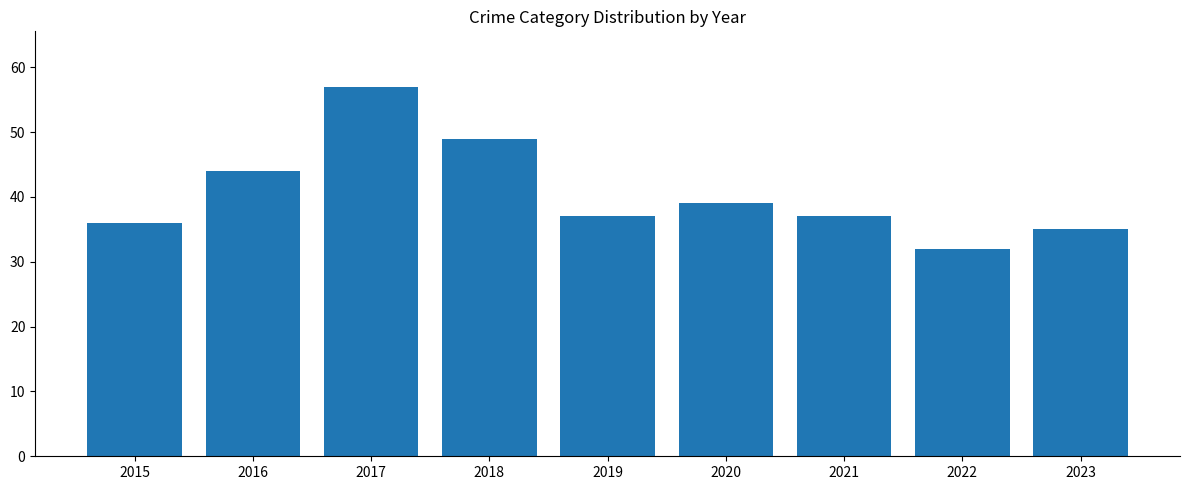

How many bars are there in total?

9